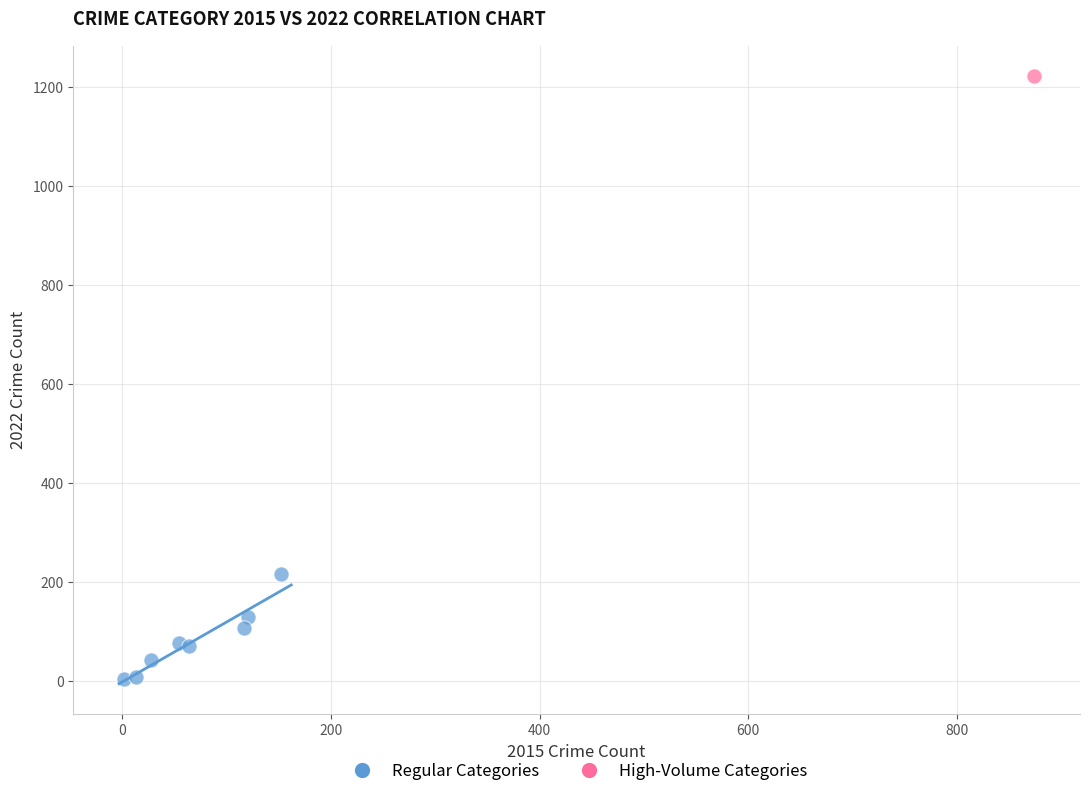

What are all the series names shown in the legend?

Regular Categories, High-Volume Categories